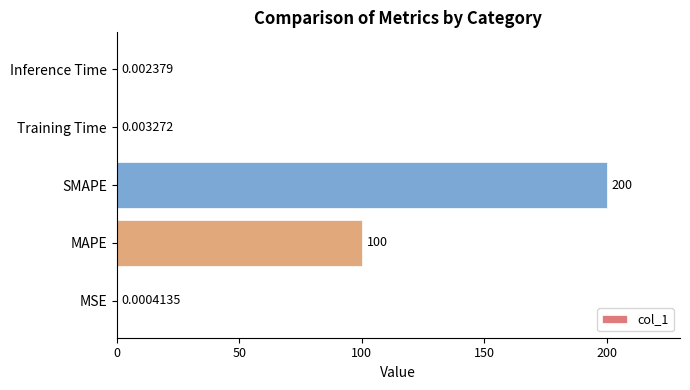

What is the sum of all values?

300.0